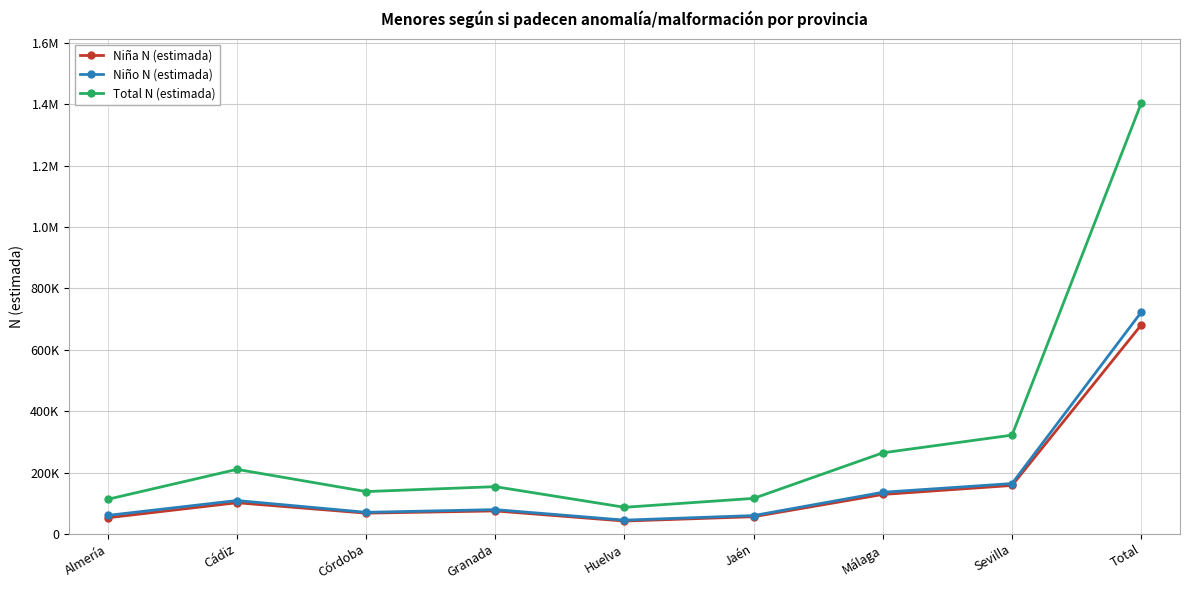

What are all the series names shown in the legend?

Niña N (estimada), Niño N (estimada), Total N (estimada)